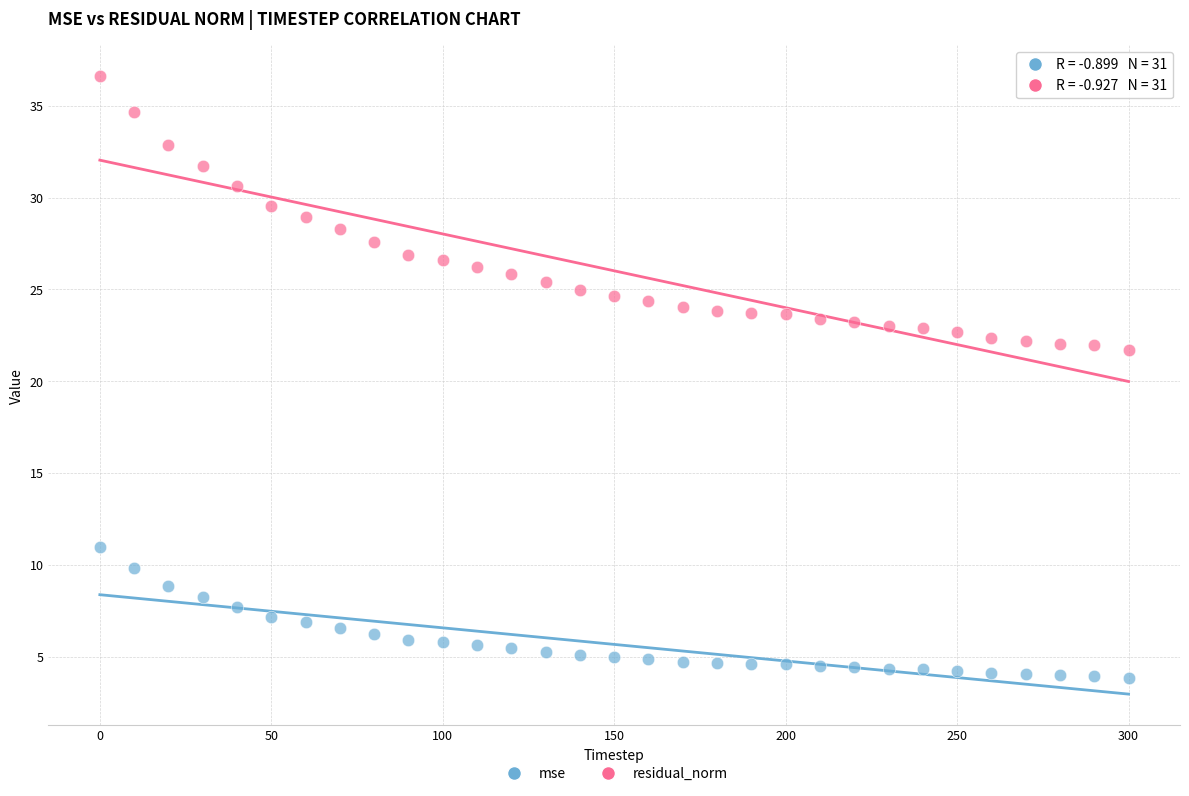

Which series contains the highest Y value?

residual_norm